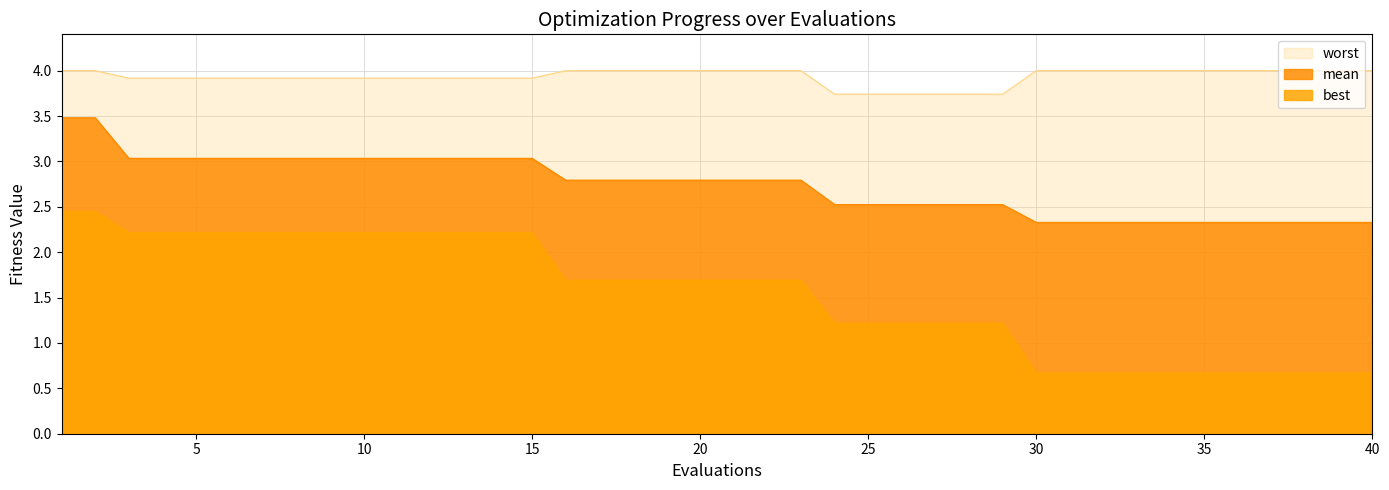

At which label does mean reach its minimum?

30